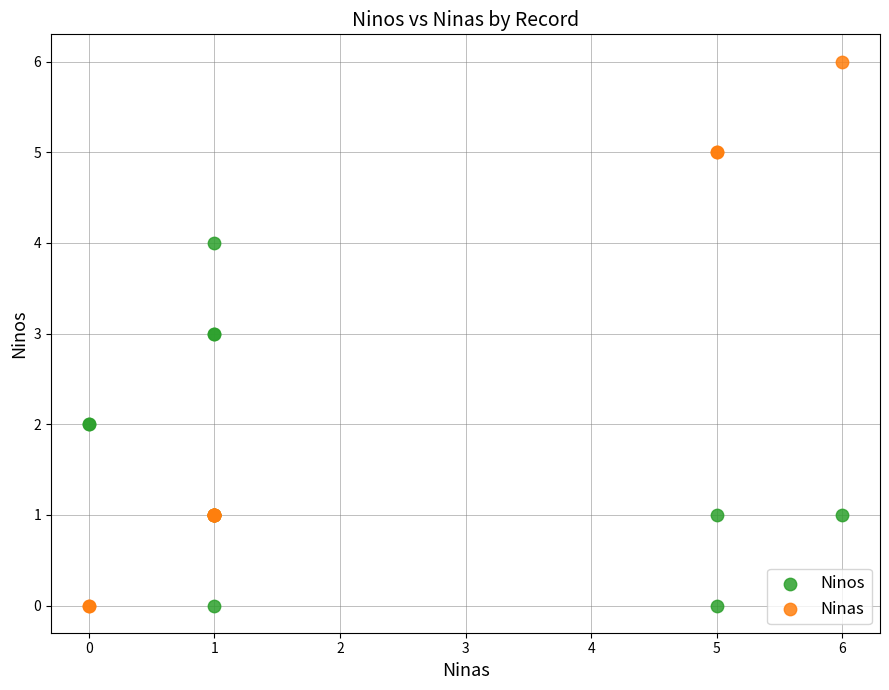

Which series has the largest Y range (max minus min)?

Ninas